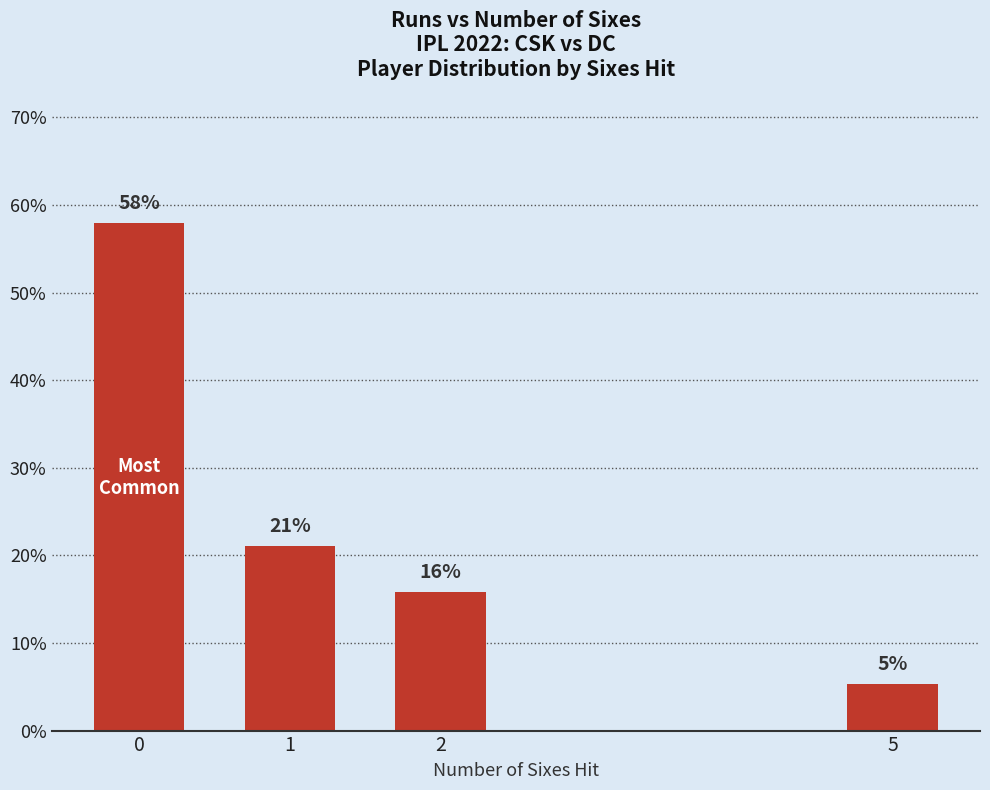

Rank the categories by value from highest to lowest.

0, 1, 2, 5